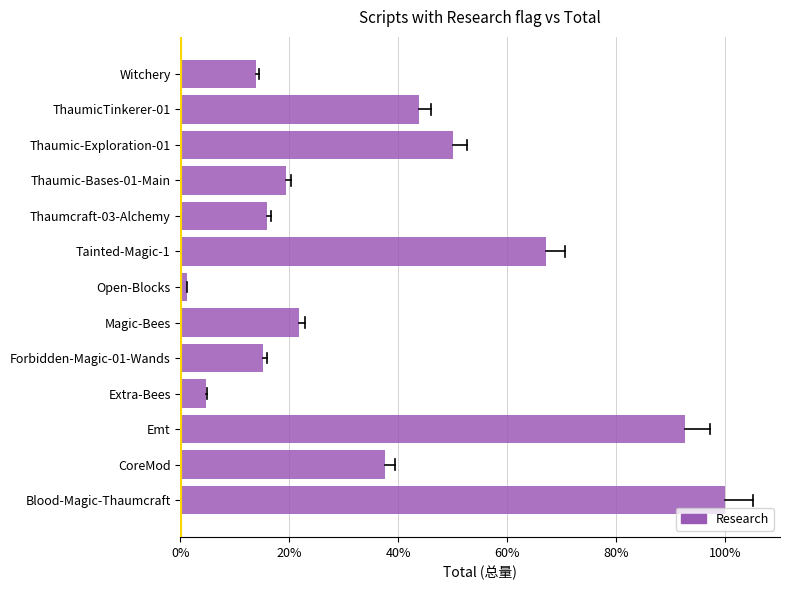

Which label corresponds to the smallest value in the chart?

Open-Blocks